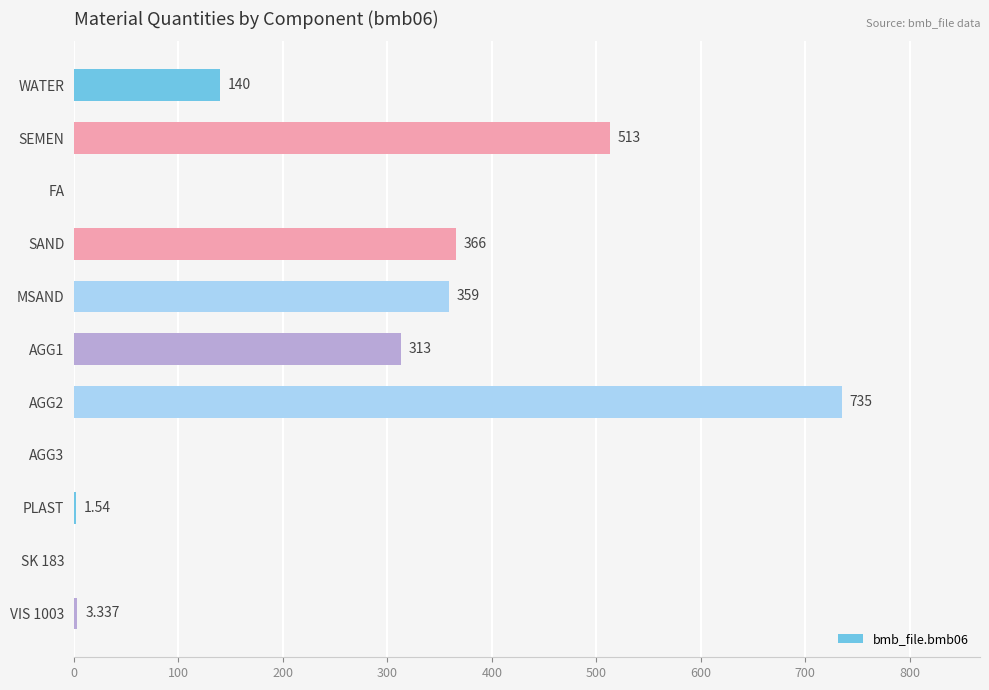

At which label is the value closest to 367?

SAND